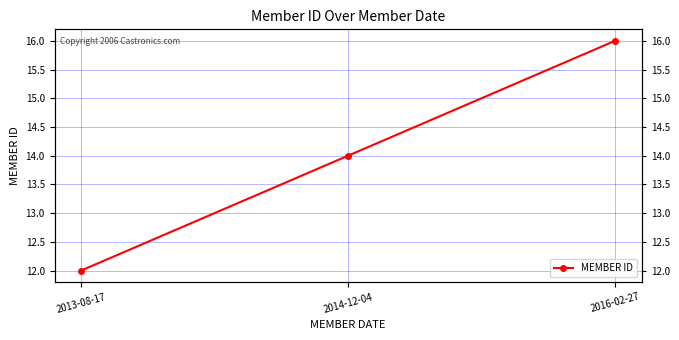

Count the number of data series in this chart.

1